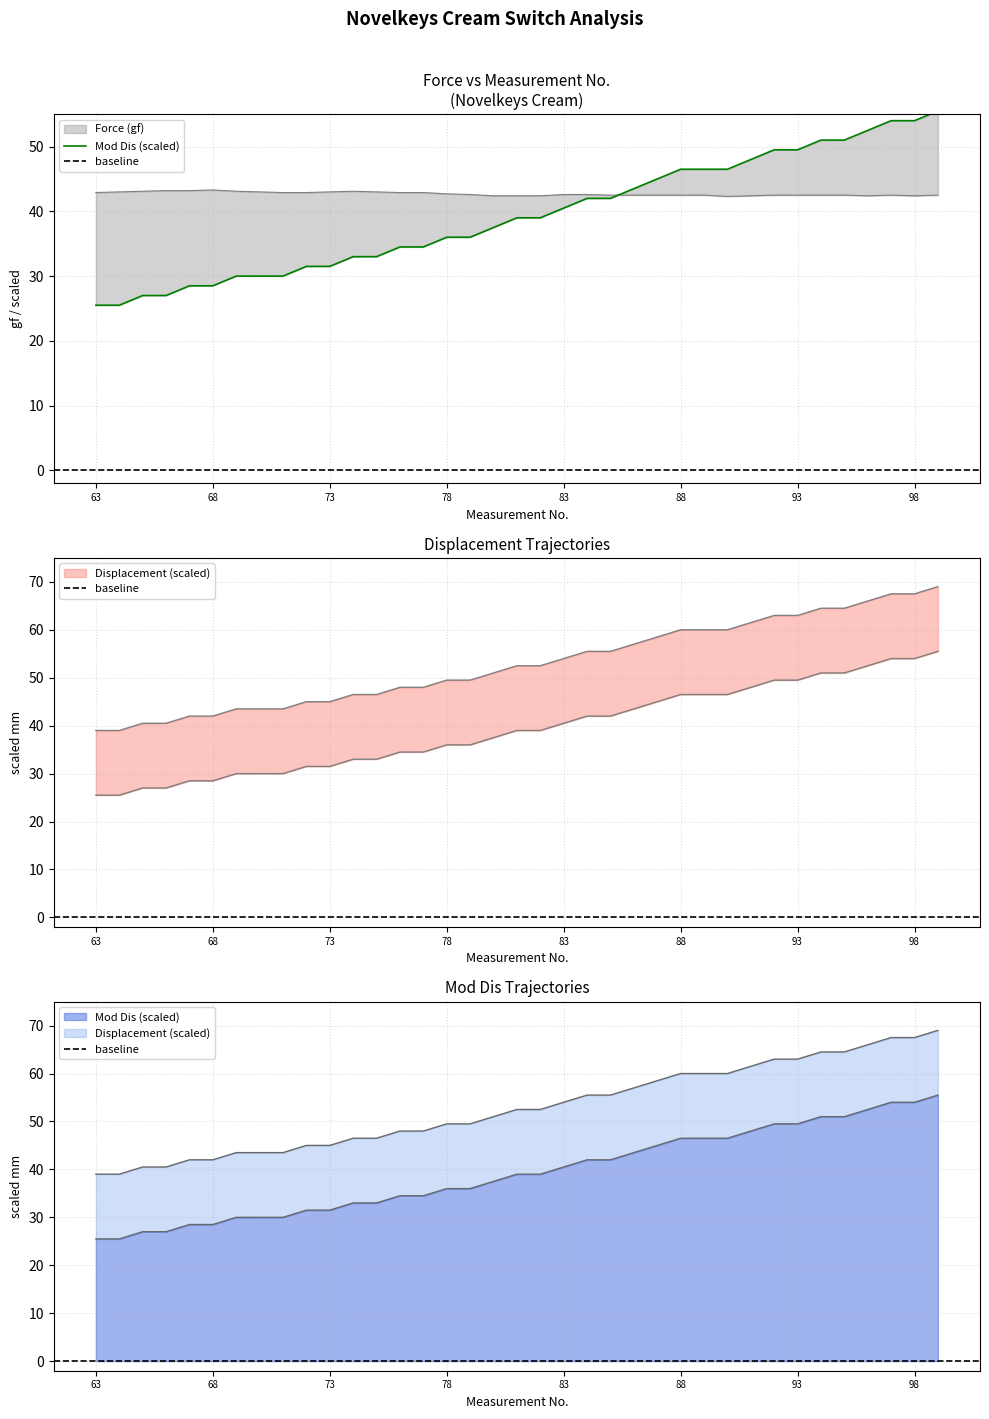

Reading right to left, list all the values displayed in this chart.

Force (gf): 42.5	42.4	42.5	42.4	42.5	42.5	42.5	42.5	42.4	42.3	42.5	42.5	42.5	42.5	42.5	42.6	42.6	42.4	42.4	42.4	42.6	42.7	42.9	42.9	43.0	43.1	43.0	42.9	42.9	43.0	43.1	43.3	43.2	43.2	43.1	43.0	42.9
Displacement (mm): 69.0	67.5	67.5	66.0	64.5	64.5	63.0	63.0	61.5	60.0	60.0	60.0	58.5	57.0	55.5	55.5	54.0	52.5	52.5	51.0	49.5	49.5	48.0	48.0	46.5	46.5	45.0	45.0	43.5	43.5	43.5	42.0	42.0	40.5	40.5	39.0	39.0
Mod Dis: 55.5	54.0	54.0	52.5	51.0	51.0	49.5	49.5	48.0	46.5	46.5	46.5	45.0	43.5	42.0	42.0	40.5	39.0	39.0	37.5	36.0	36.0	34.5	34.5	33.0	33.0	31.5	31.5	30.0	30.0	30.0	28.5	28.5	27.0	27.0	25.5	25.5